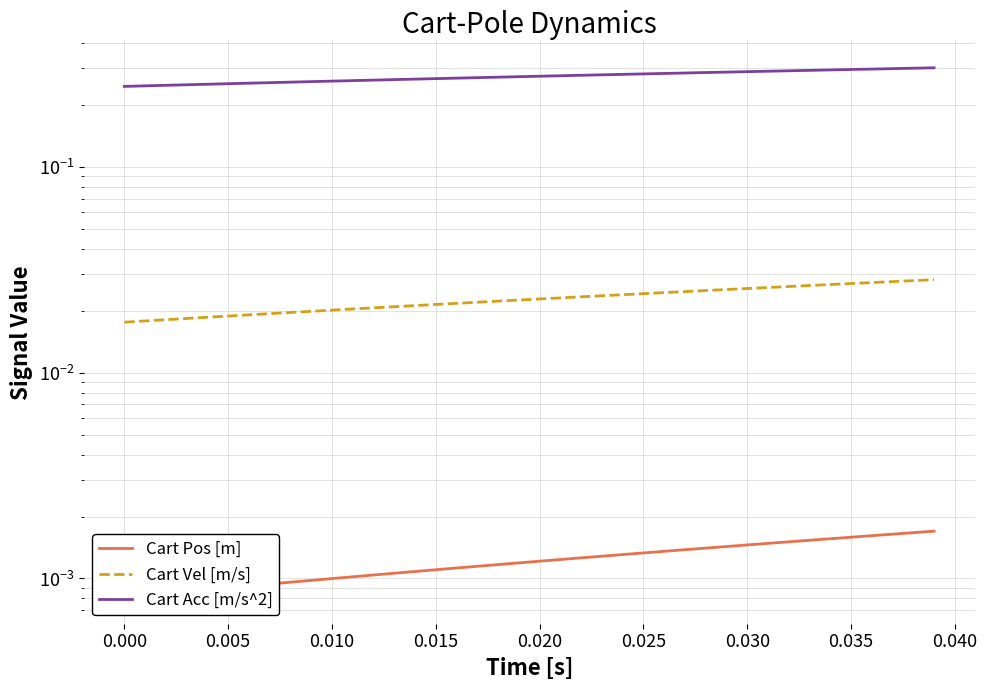

Count the Cart Pos [m] values in the range 0 to 1.

40